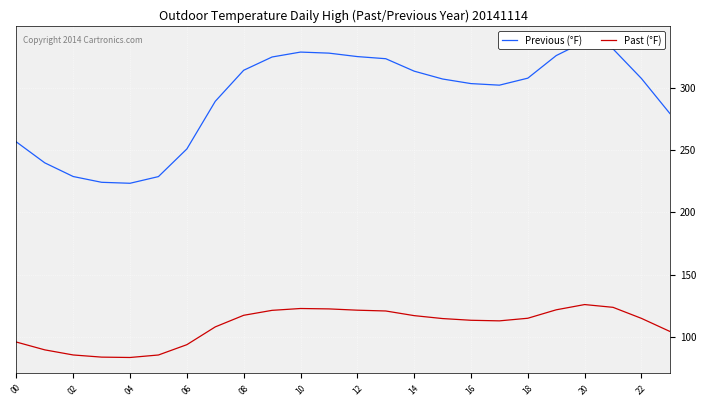

What are all the series names shown in the legend?

Previous (°F), Past (°F)